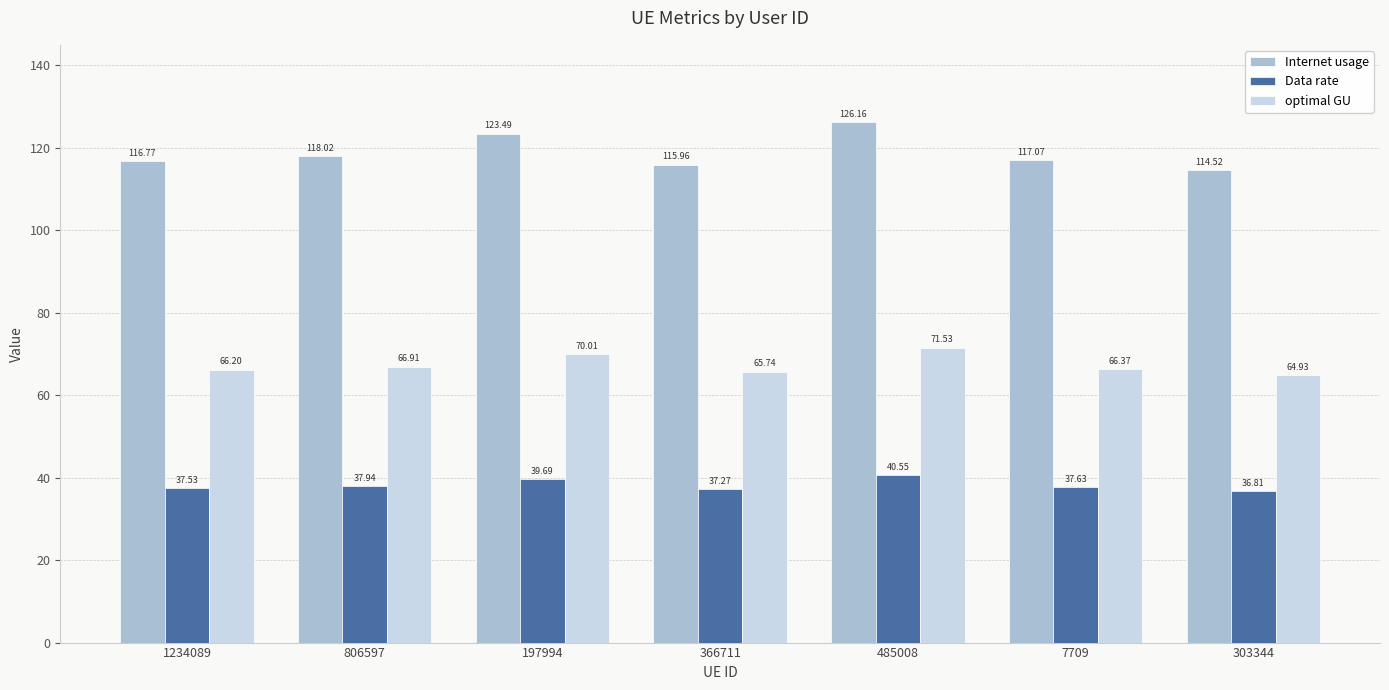

What is the spread (max minus min) of values at 7709?

79.4